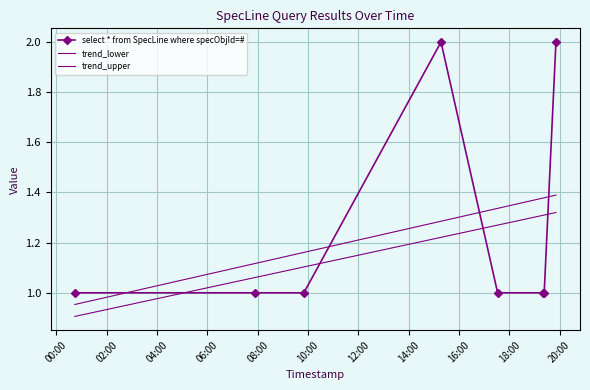

At which category does the data reach its first local peak?

2019-03-28 15:17:00